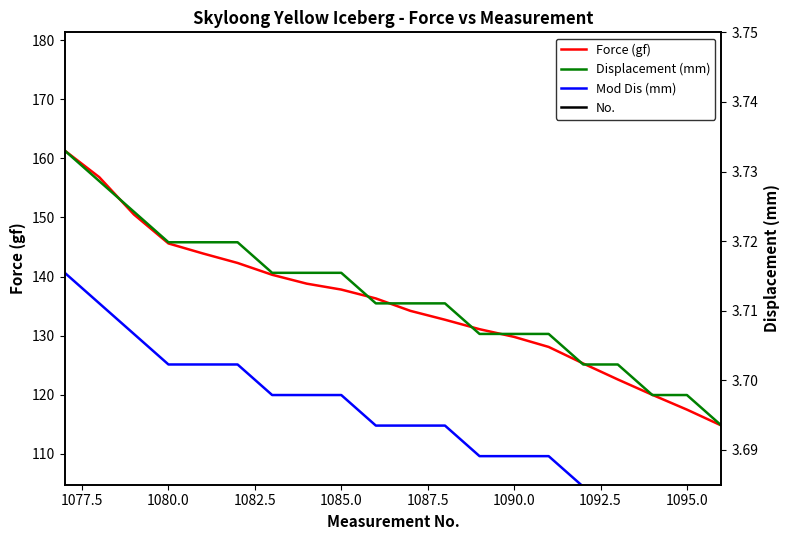

True or false: No. has more than 1 points higher than both neighbors.

False